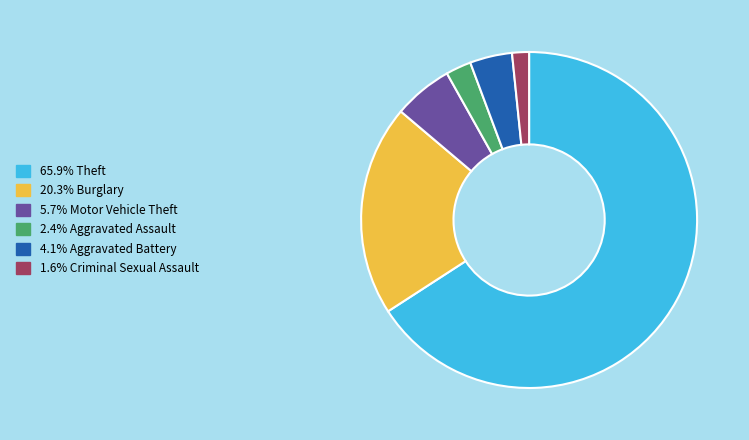

Is there a majority slice in this chart?

Yes